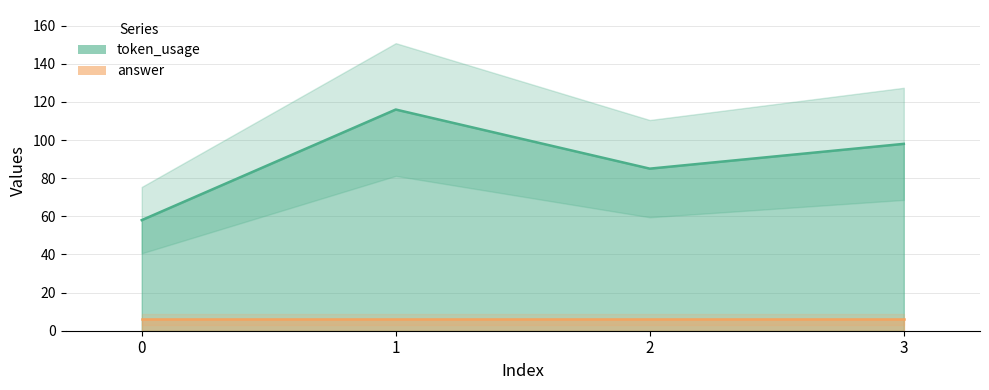

List the labels in order of value, largest first.

1, 3, 2, 0